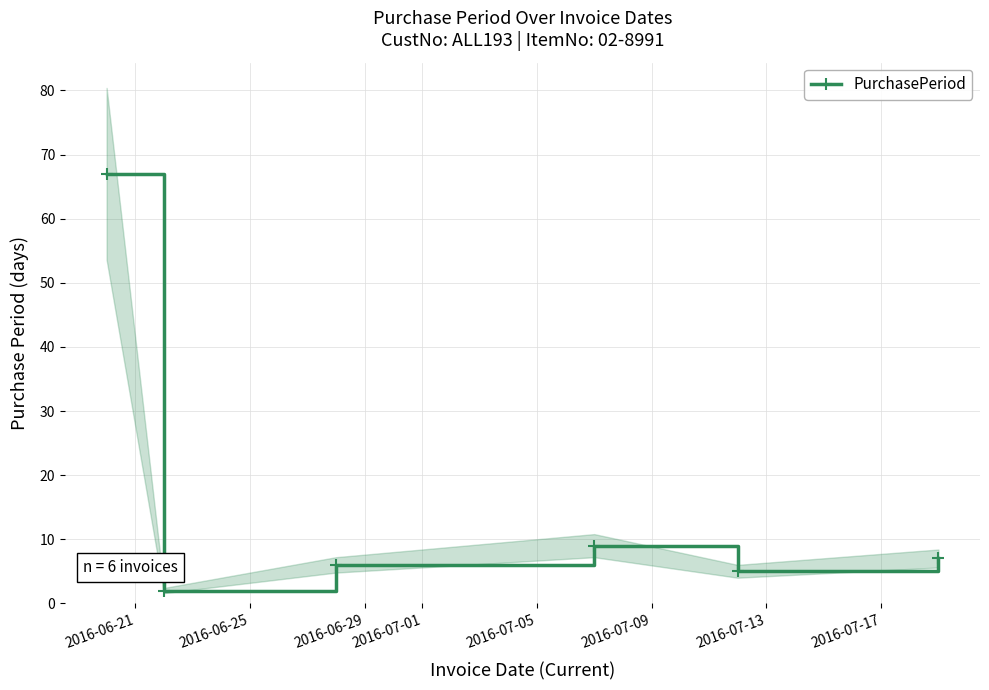

How many points are lower than both their immediate neighbors (excluding endpoints)?

2